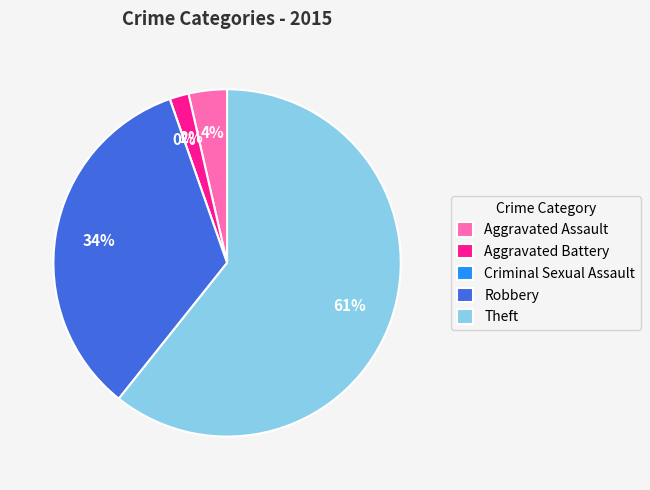

Which slice is the largest?

Theft